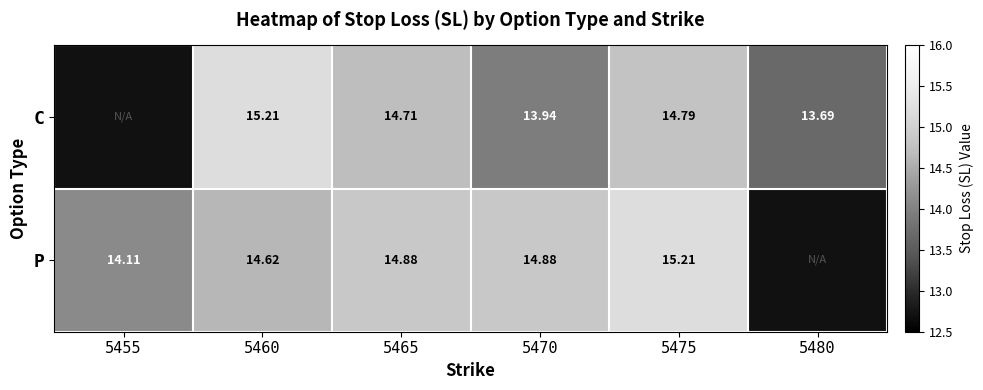

Which series changed the most between 5465 and 5470?

C